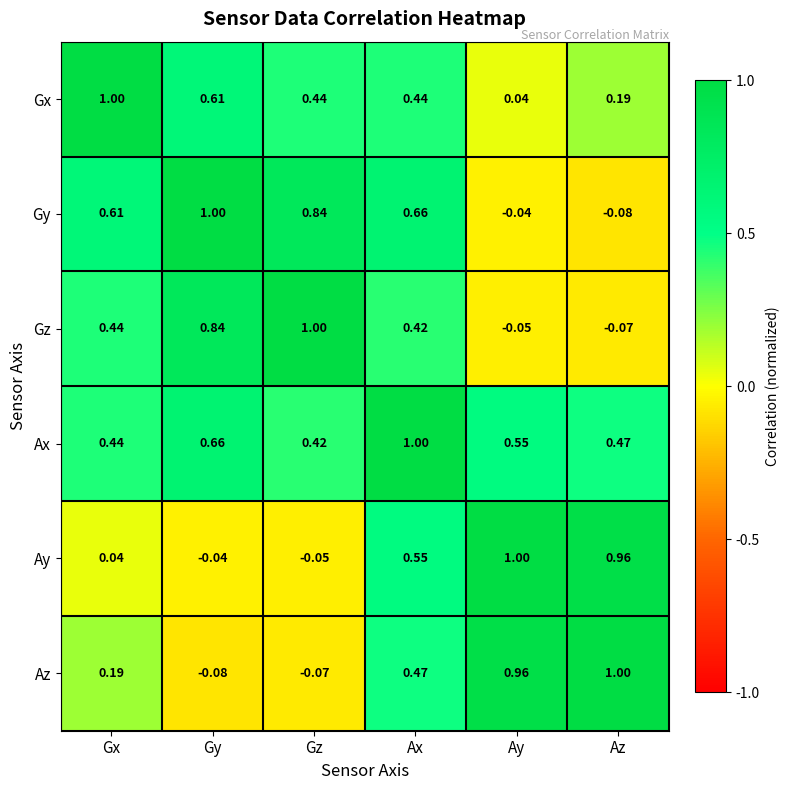

Rank the series at Ax from highest to lowest value.

Ax, Gy, Ay, Az, Gx, Gz